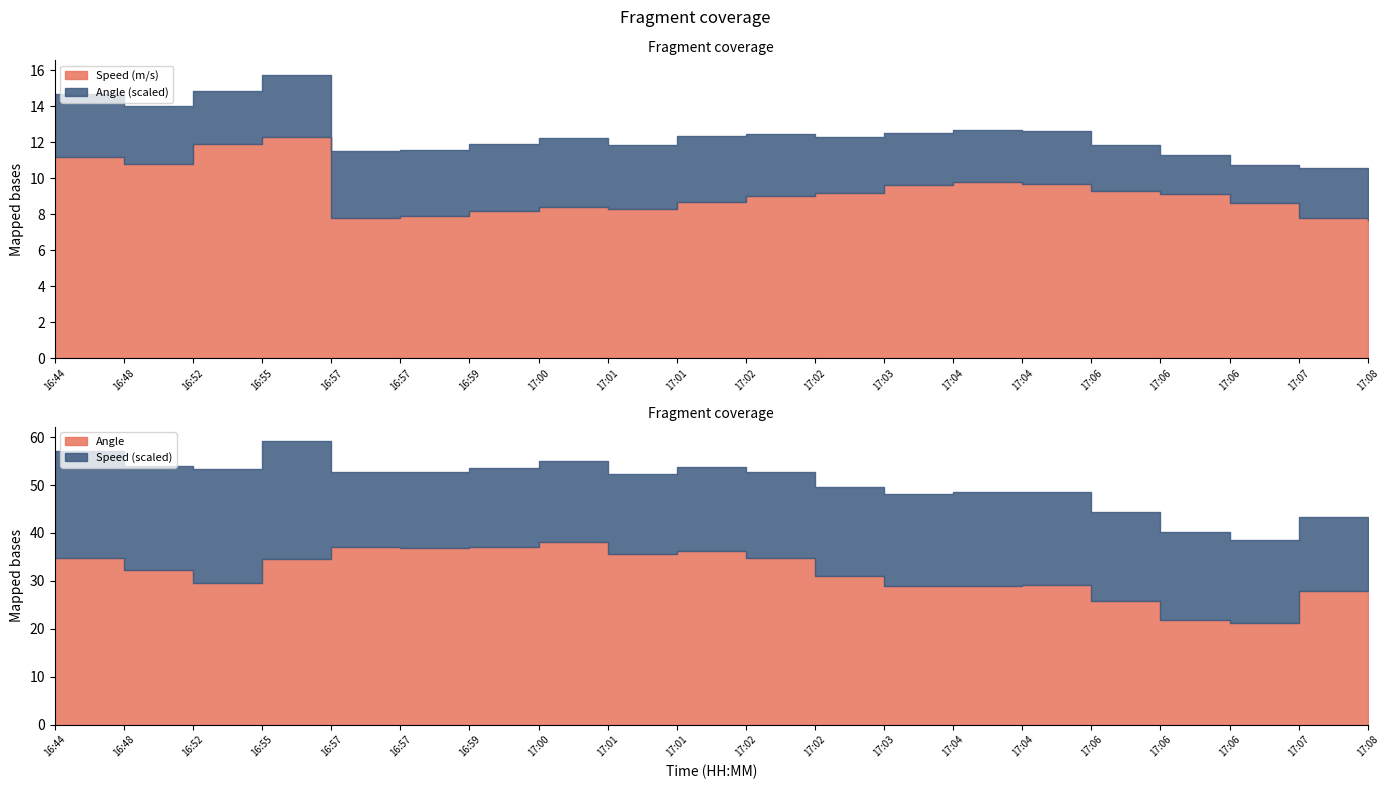

Between 16:57 and 17:03, which is larger?

17:03